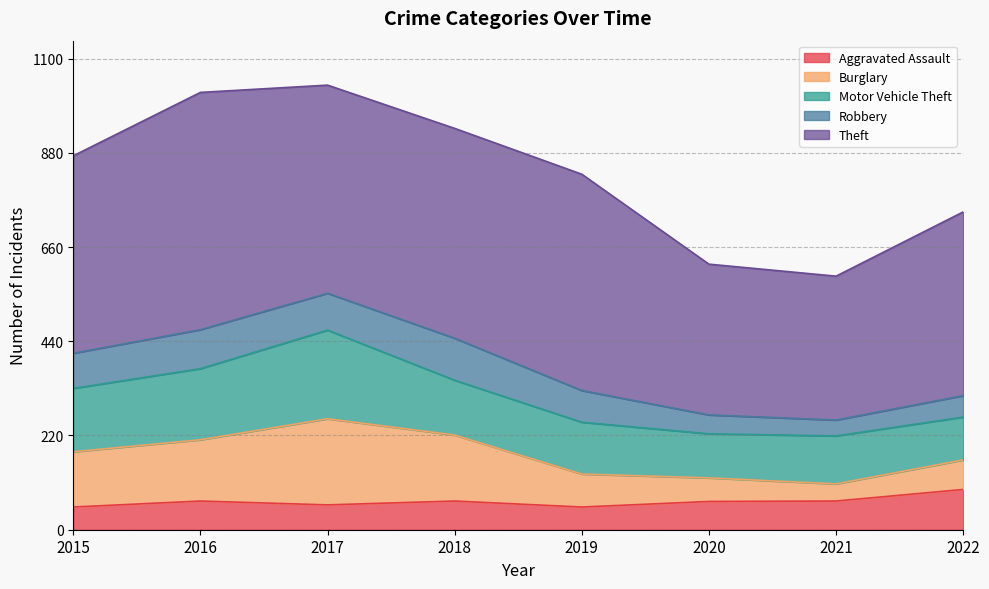

At which category is the sum across all series the highest?

2017